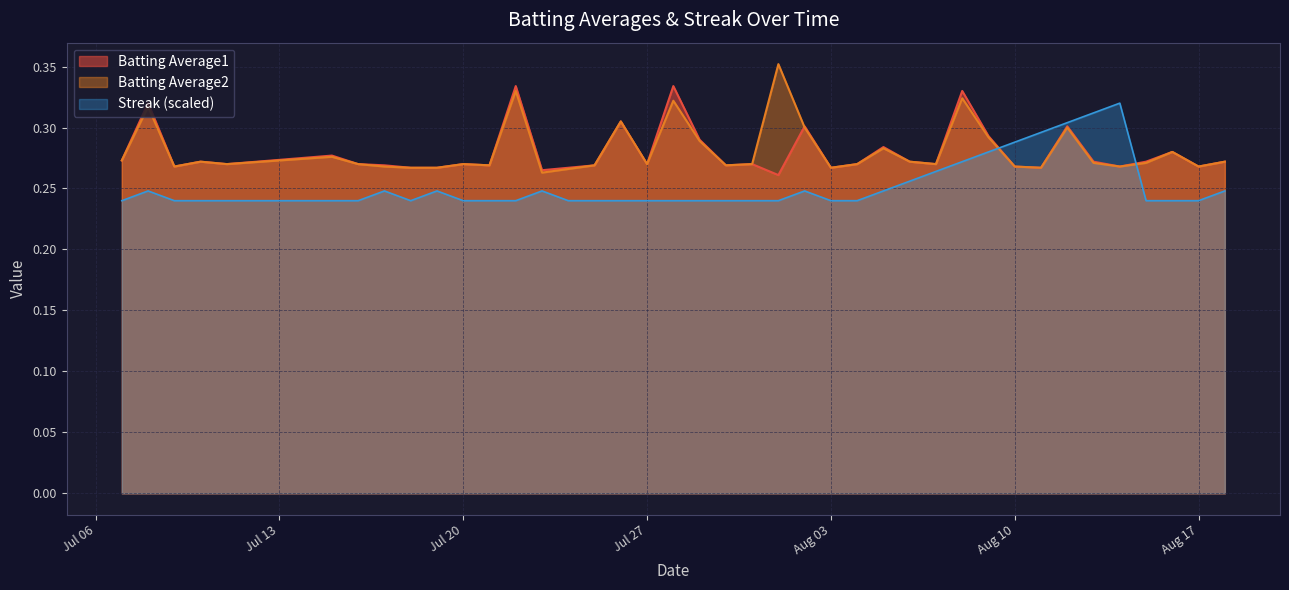

What is the difference between the second highest and minimum values in the Batting Average2 series?

0.1